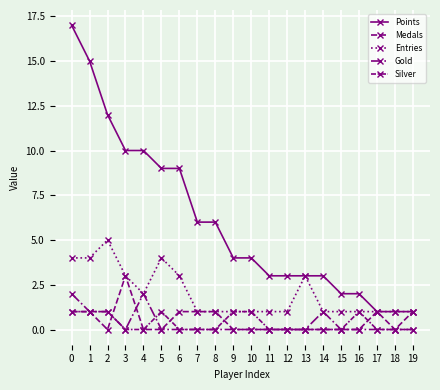

Reading left to right, extract all data points from this chart.

Points: 0=17	1=15	2=12	3=10	4=10	5=9	6=9	7=6	8=6	9=4	10=4	11=3	12=3	13=3	14=3	15=2	16=2	17=1	18=1	19=1
Medals: 0=1	1=1	2=0	3=3	4=0	5=0	6=1	7=1	8=1	9=0	10=0	11=0	12=0	13=0	14=0	15=0	16=0	17=1	18=0	19=1
Entries: 0=4	1=4	2=5	3=3	4=2	5=4	6=3	7=1	8=1	9=1	10=1	11=1	12=1	13=3	14=1	15=1	16=1	17=1	18=1	19=1
Gold: 0=2	1=1	2=1	3=0	4=2	5=0	6=0	7=0	8=0	9=0	10=0	11=0	12=0	13=0	14=1	15=0	16=0	17=0	18=0	19=0
Silver: 0=1	1=1	2=1	3=0	4=0	5=1	6=0	7=0	8=0	9=1	10=1	11=0	12=0	13=0	14=0	15=0	16=1	17=0	18=0	19=0